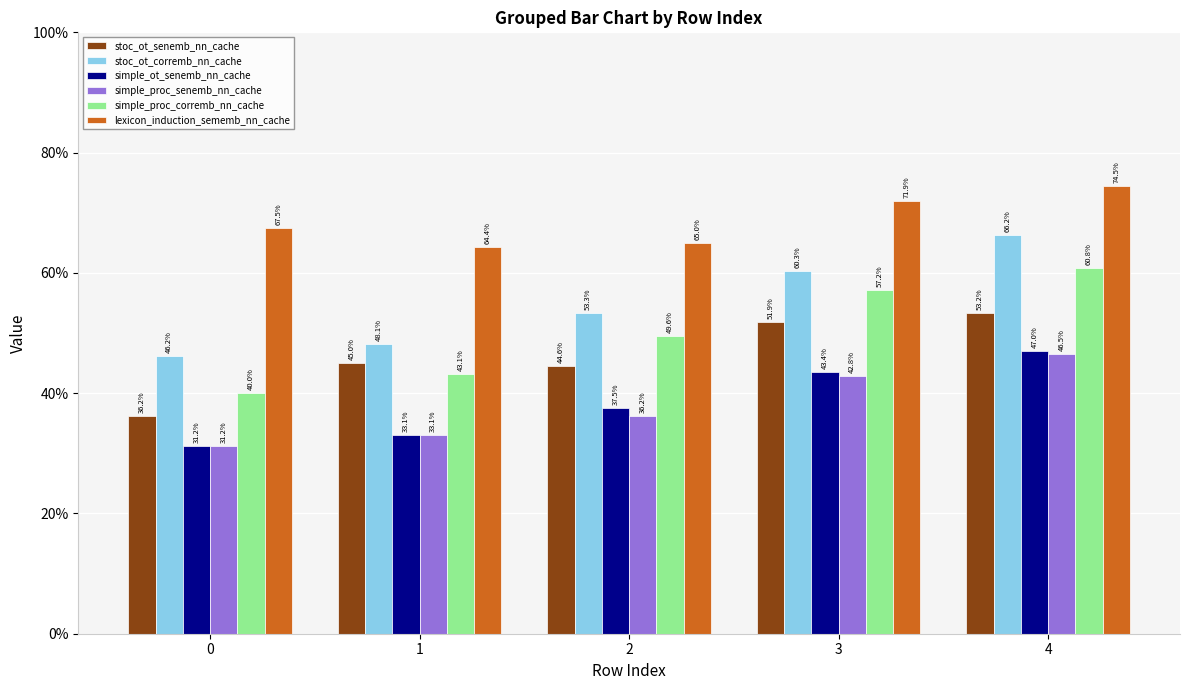

Which has a higher value, 4 or 2?

4